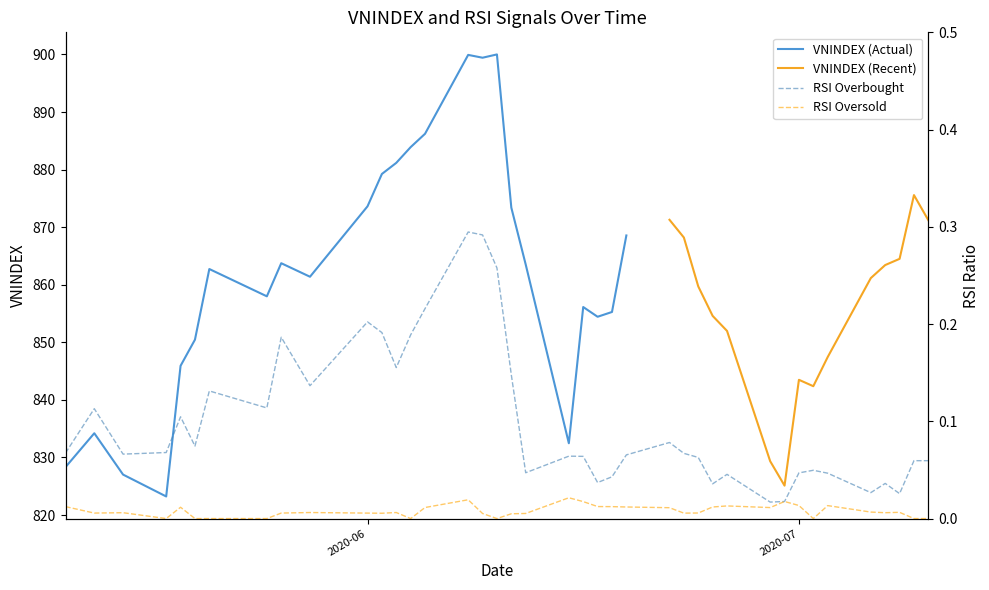

In RSI_OS, how many points are lower than both neighbors (excluding endpoints)?

9